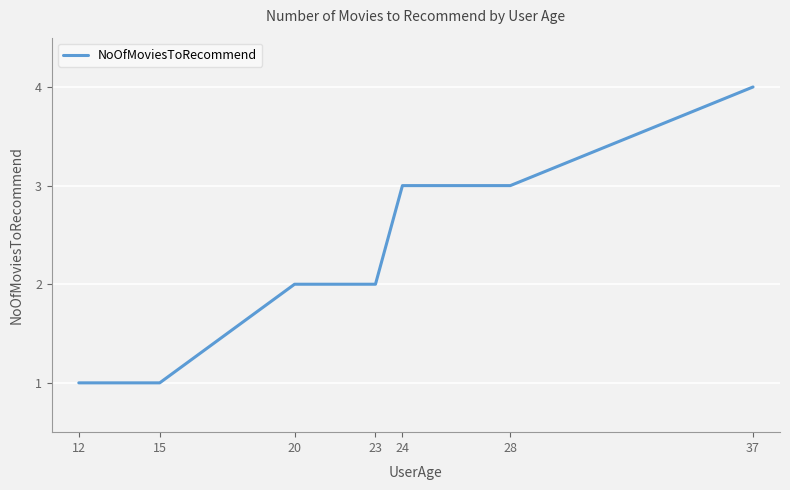

What is the difference between the maximum and minimum values?

3